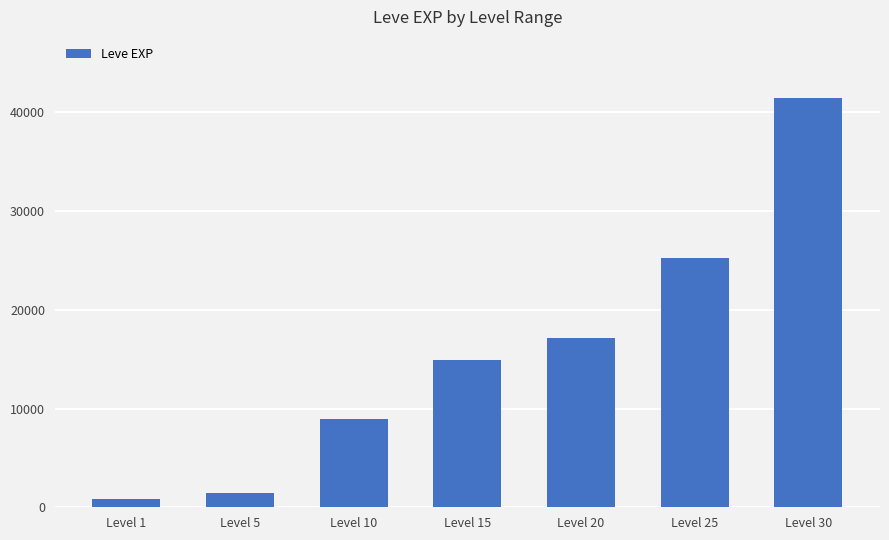

How many bars are there in total?

7